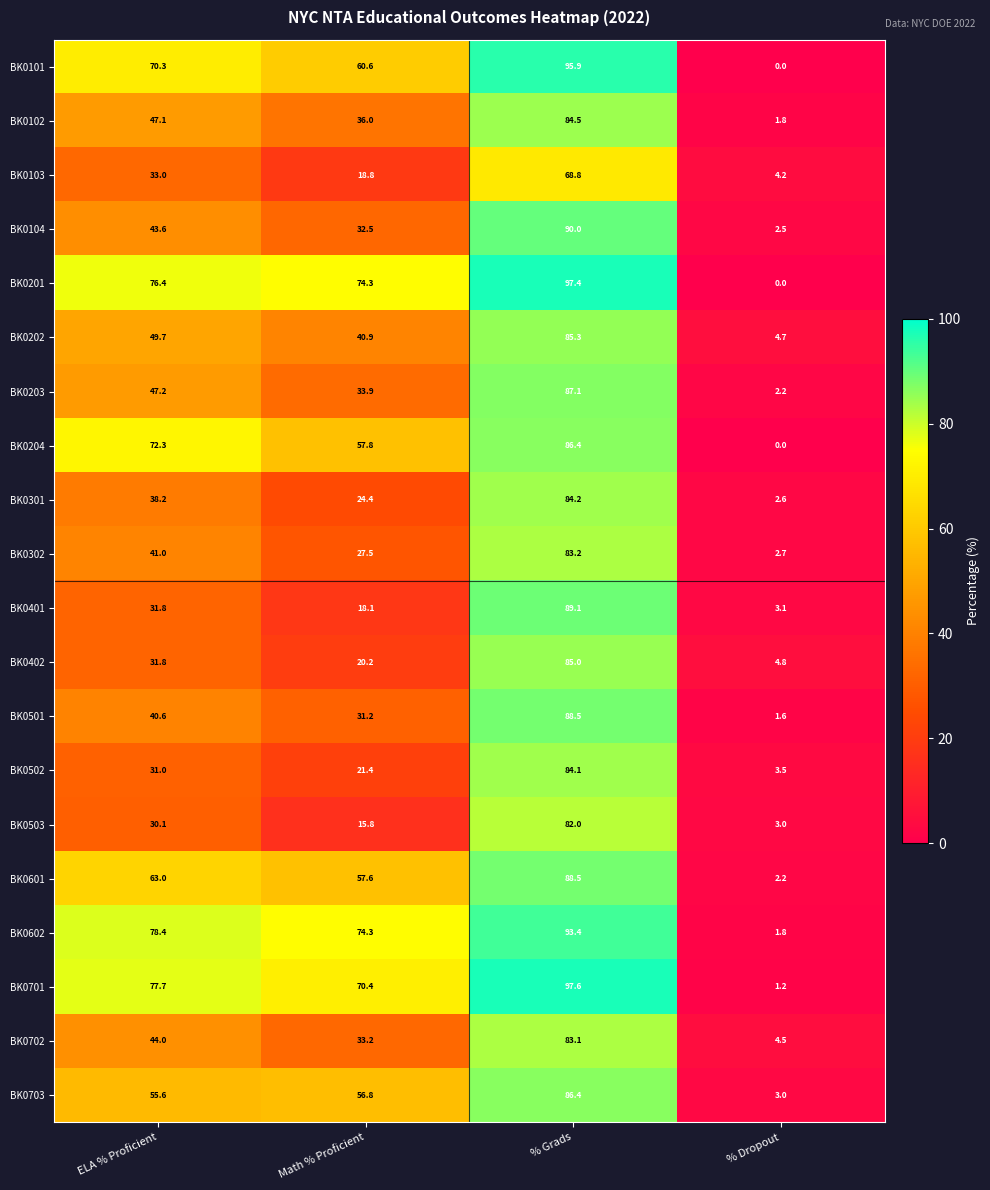

At which category does the chart reach its minimum across all series?

% Dropout